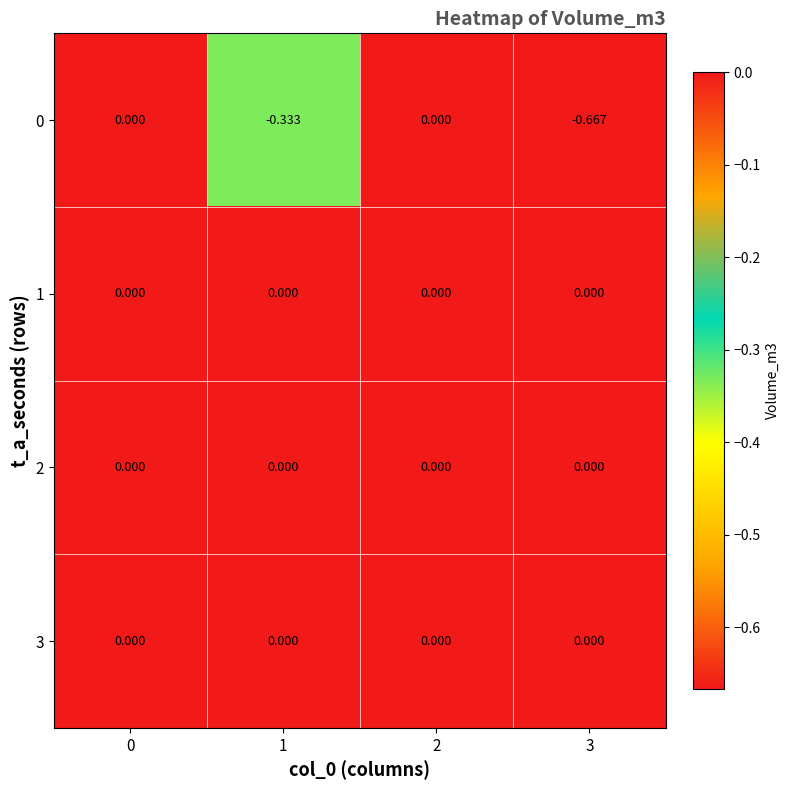

At which category does the chart reach its minimum across all series?

3